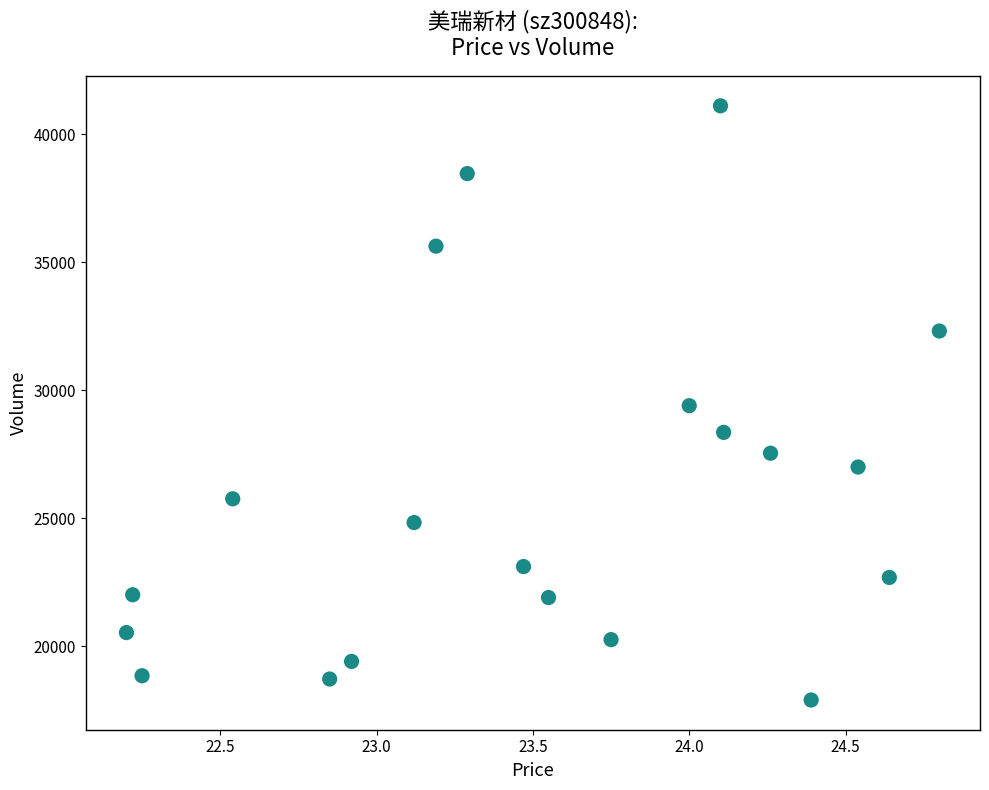

What is the range of Y values (max minus min)?

23202